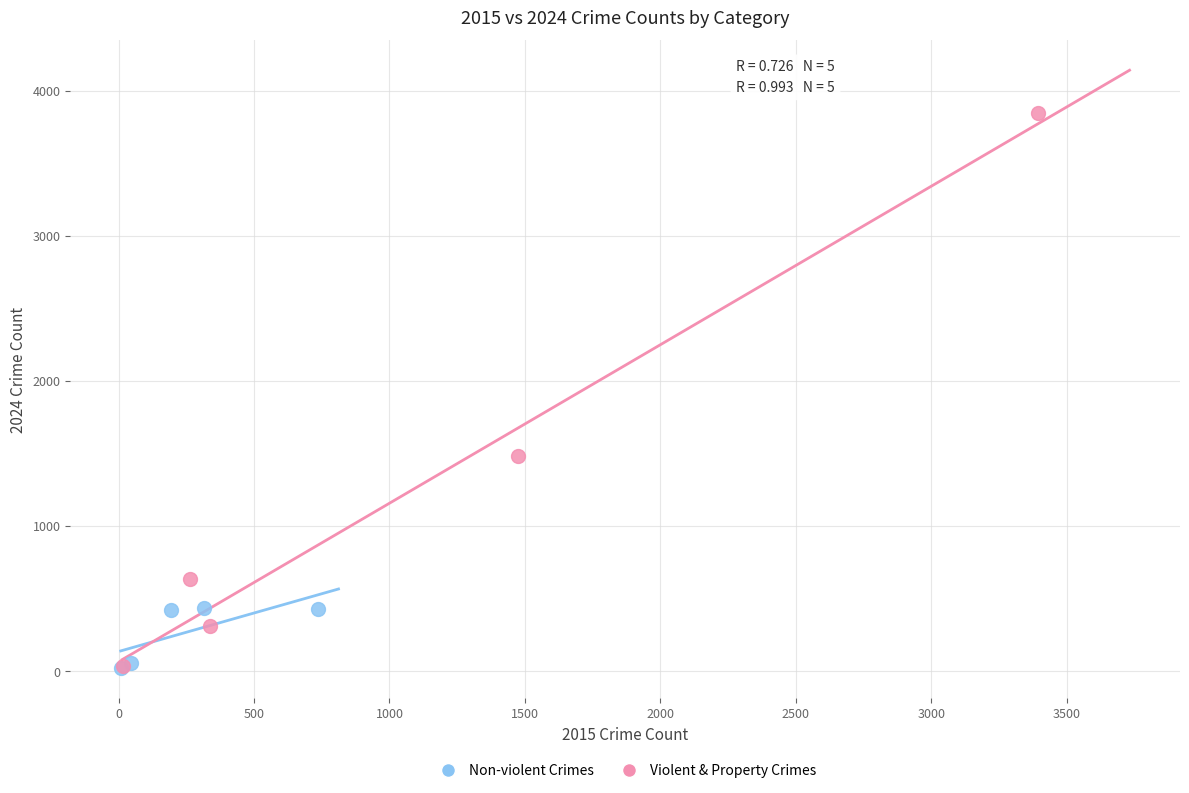

Which series has the largest Y range (max minus min)?

Violent & Property Crimes